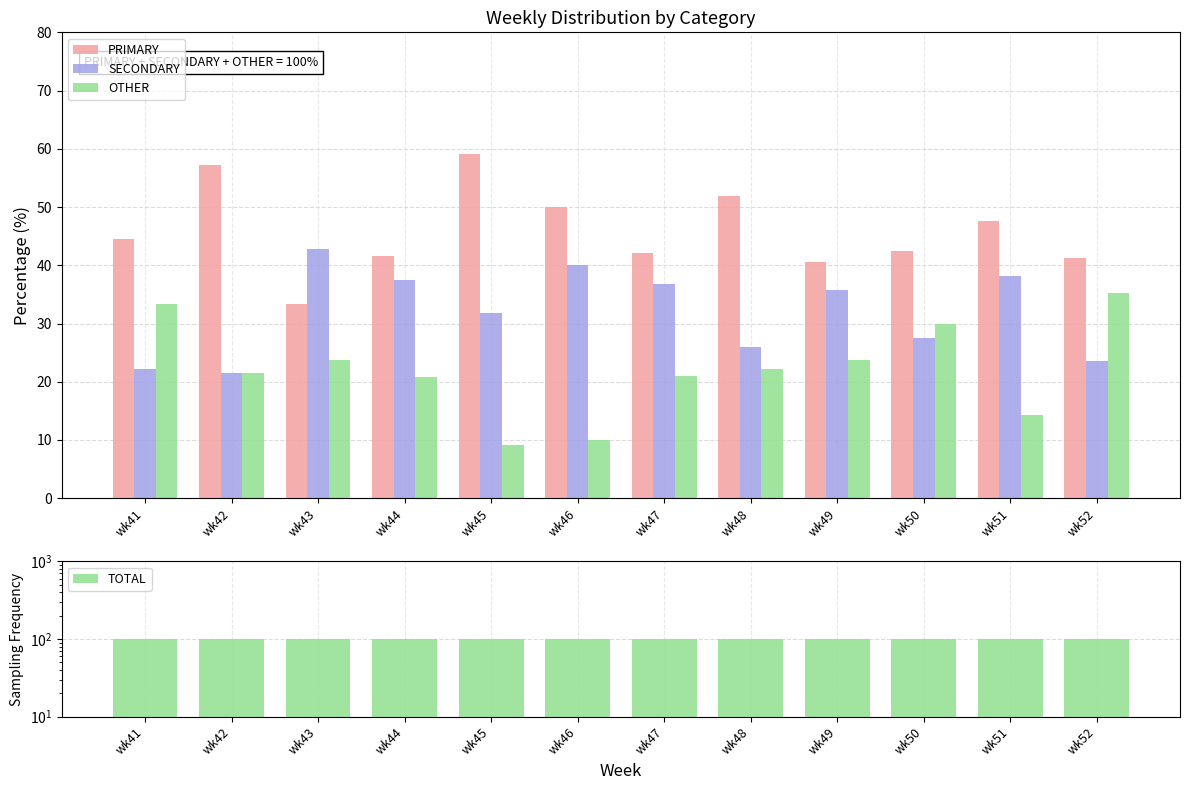

Rank the series by their maximum value, from highest to lowest.

TOTAL, PRIMARY, SECONDARY, OTHER